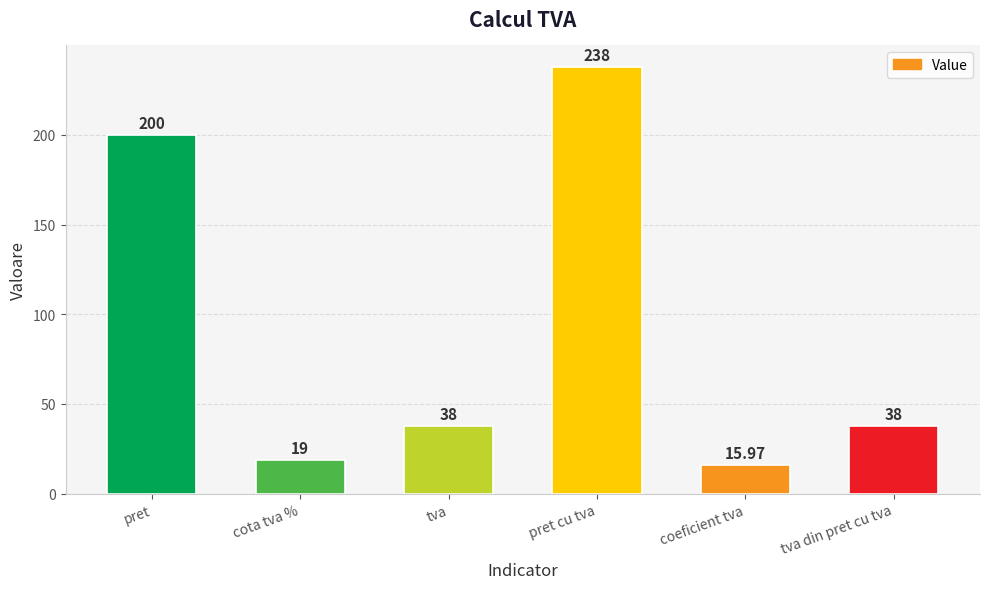

Approximately how many times larger is the value at pret cu tva compared to tva?

6.3